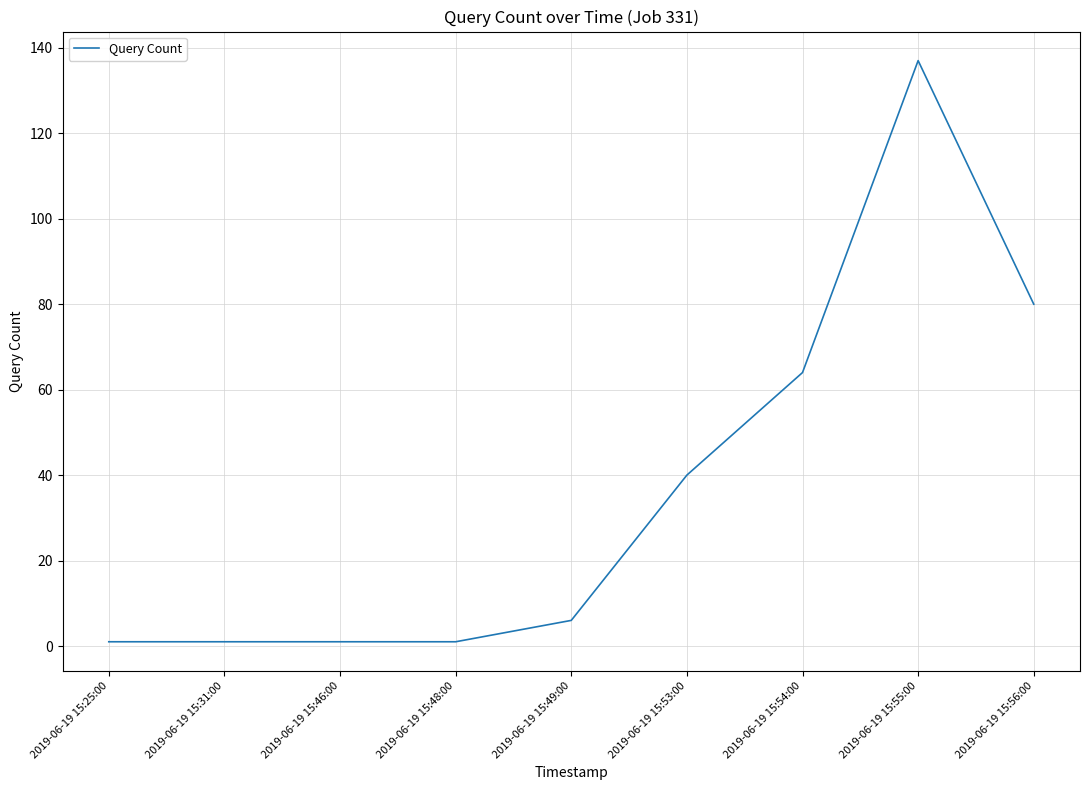

Reading right to left, what are all the values shown in this chart?

80	137	64	40	6	1	1	1	1